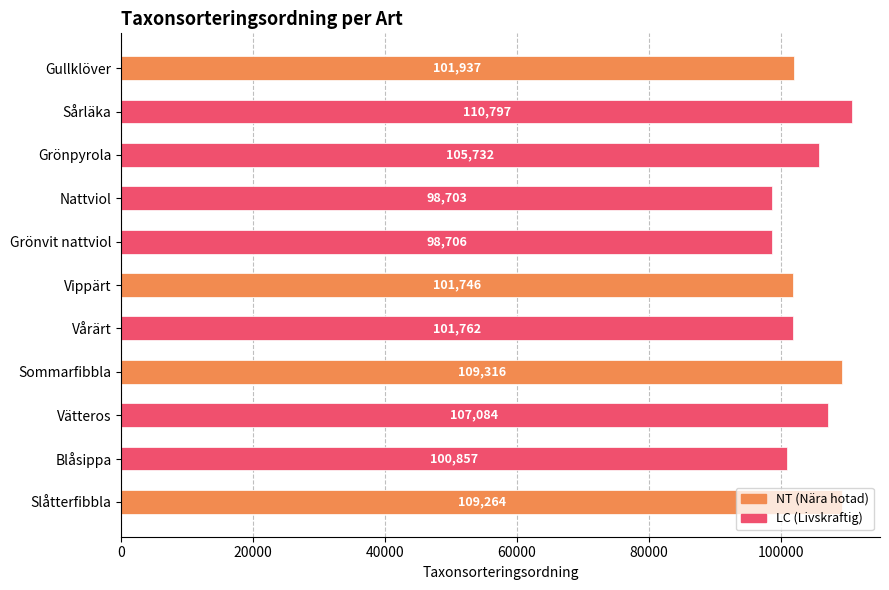

What is the sum of the values at Gullklöver and Slåtterfibbla?

211201